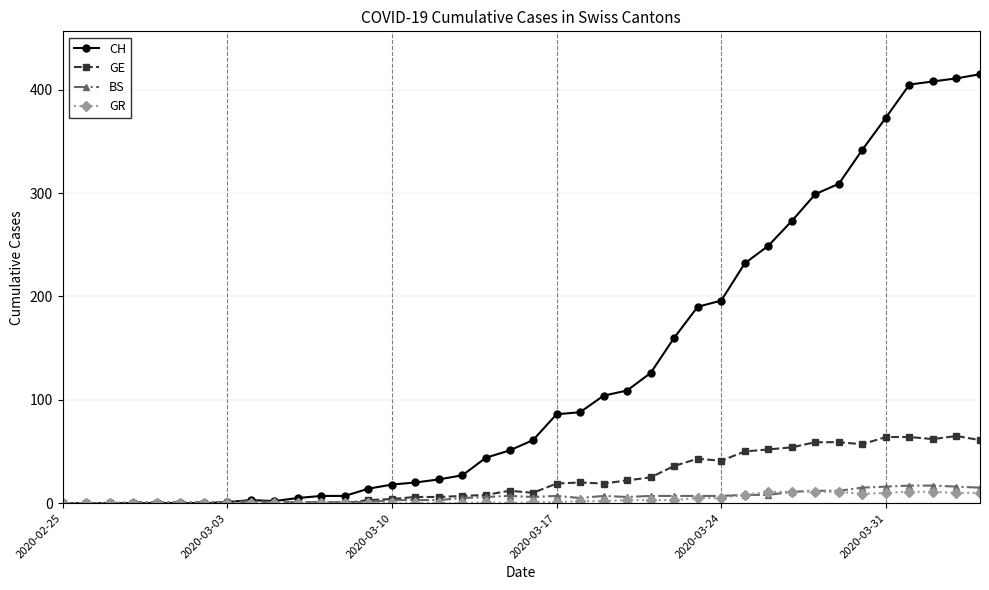

Count the number of data series in this chart.

4